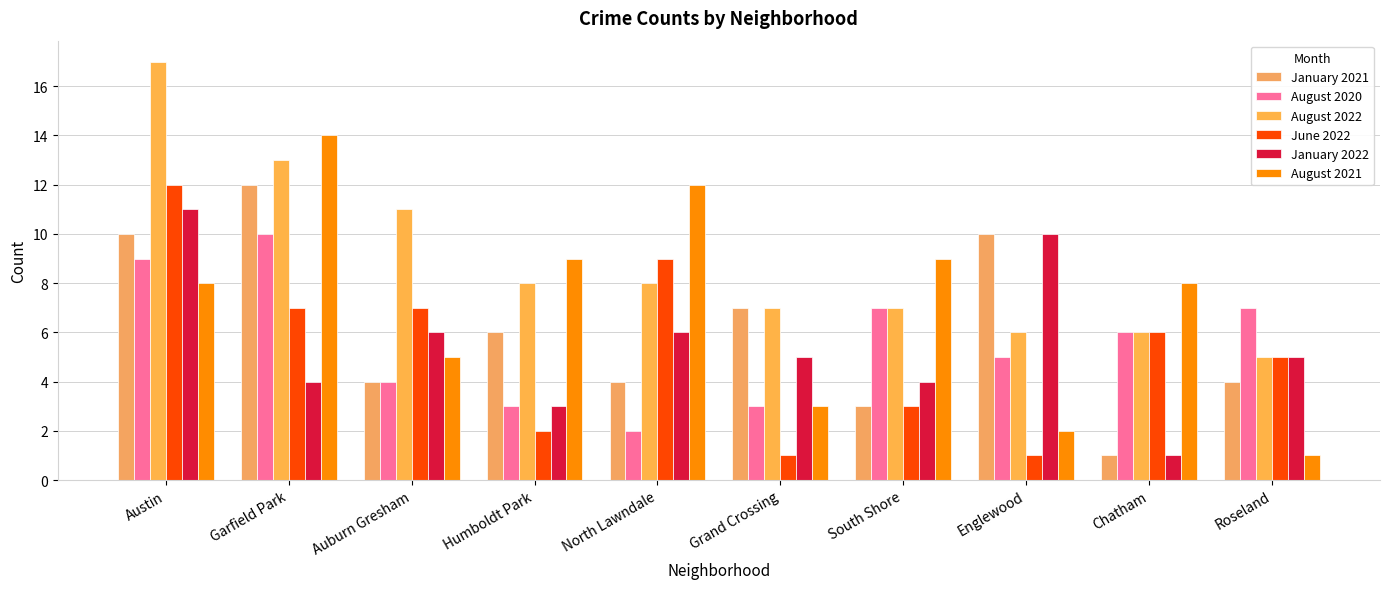

Is it true that August 2021 equals 23 at Garfield Park?

False